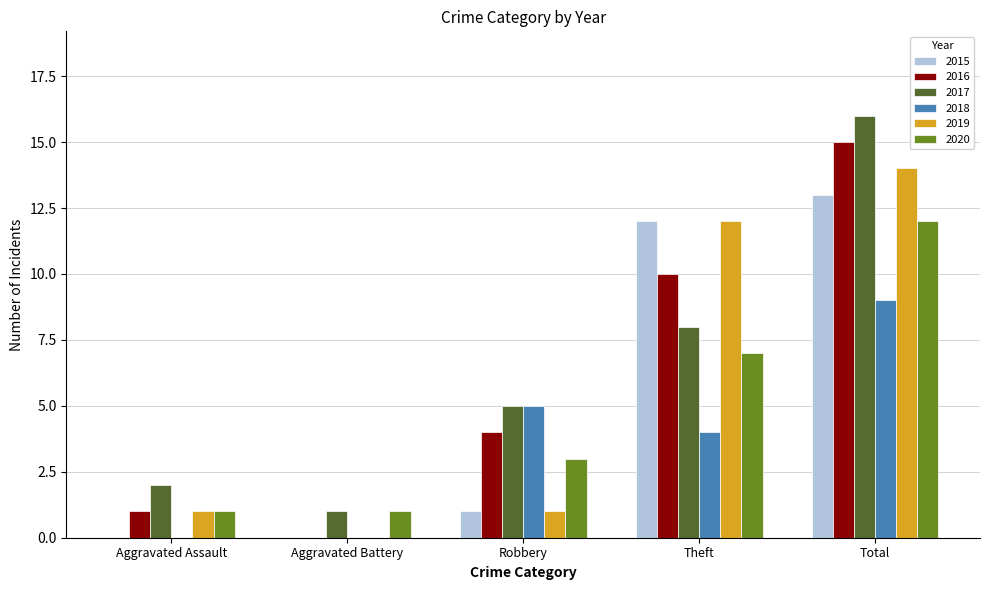

Where is 2015 nearest to the value 6?

Robbery